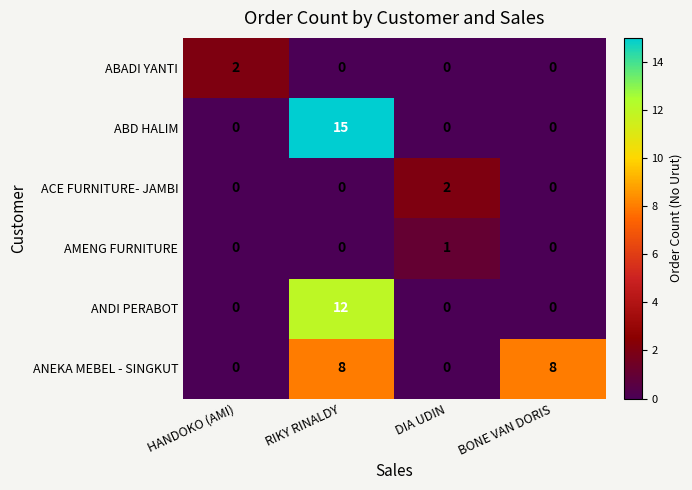

How many categories are shown in the chart?

4